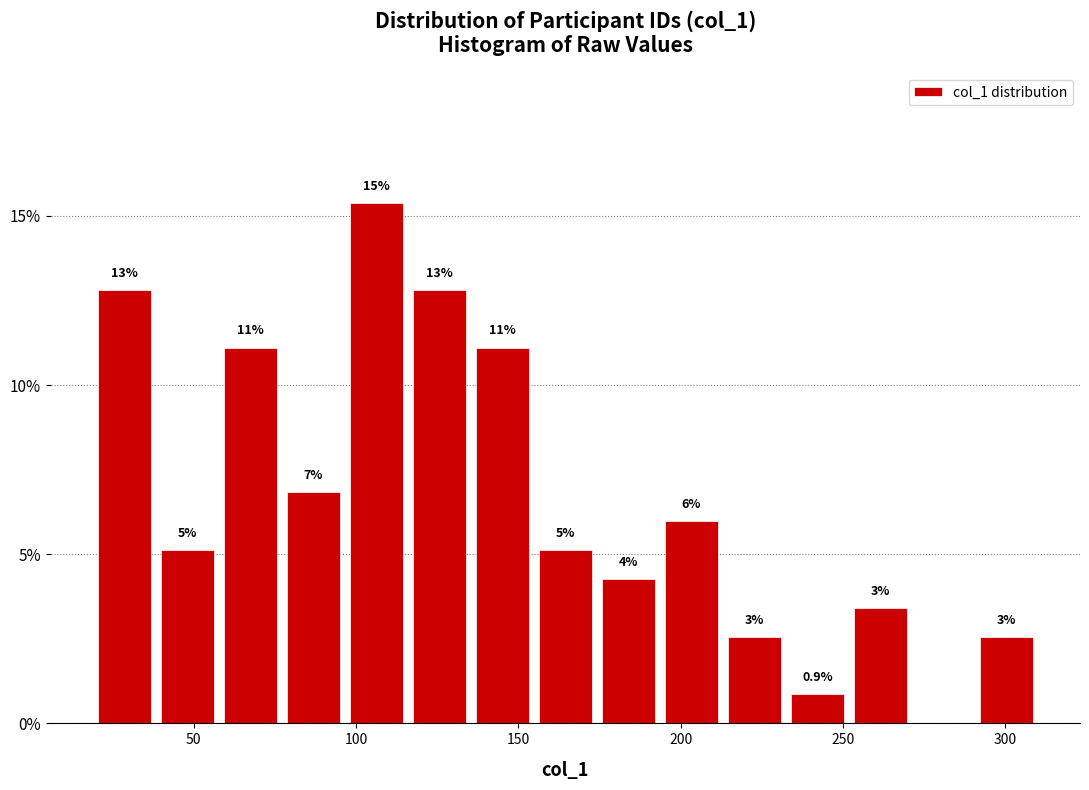

Read against the x-axis, roughly where is the centre of the tallest bar?

105